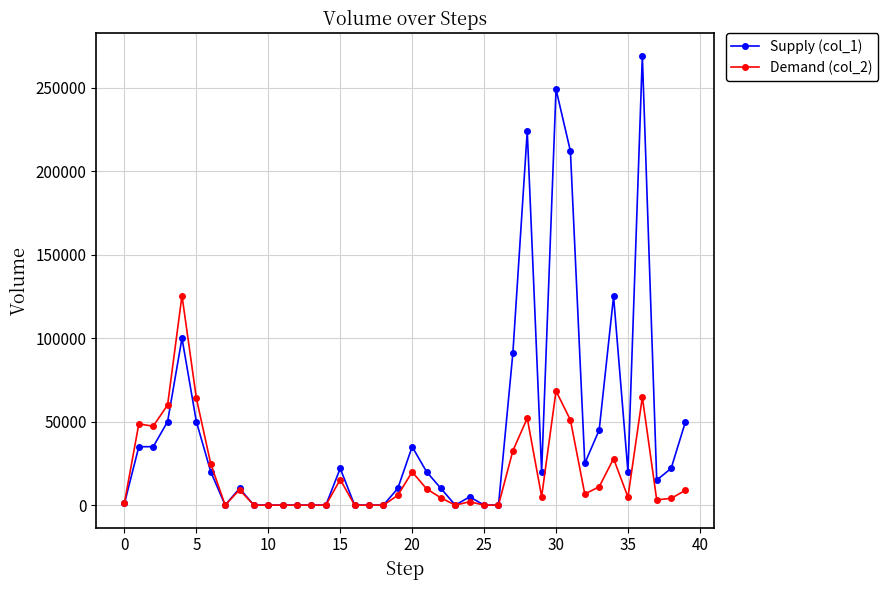

What is the greatest value displayed?

269000